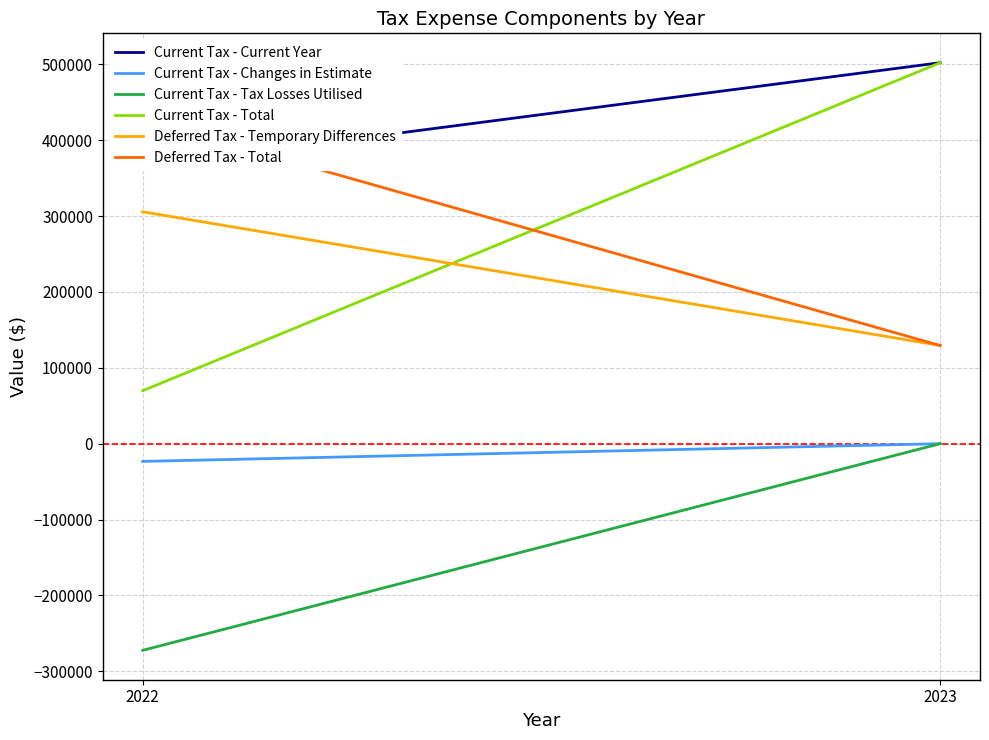

At 2022, list the series in order from smallest to largest.

Current Tax - Tax Losses Utilised, Current Tax - Changes in Estimate, Current Tax - Total, Deferred Tax - Temporary Differences, Current Tax - Current Year, Deferred Tax - Total